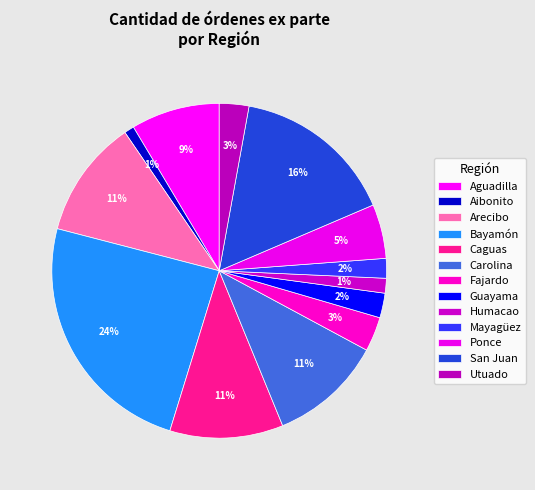

Rank the categories by value from highest to lowest.

Bayamón, San Juan, Arecibo, Caguas, Carolina, Aguadilla, Ponce, Fajardo, Utuado, Guayama, Mayagüez, Humacao, Aibonito